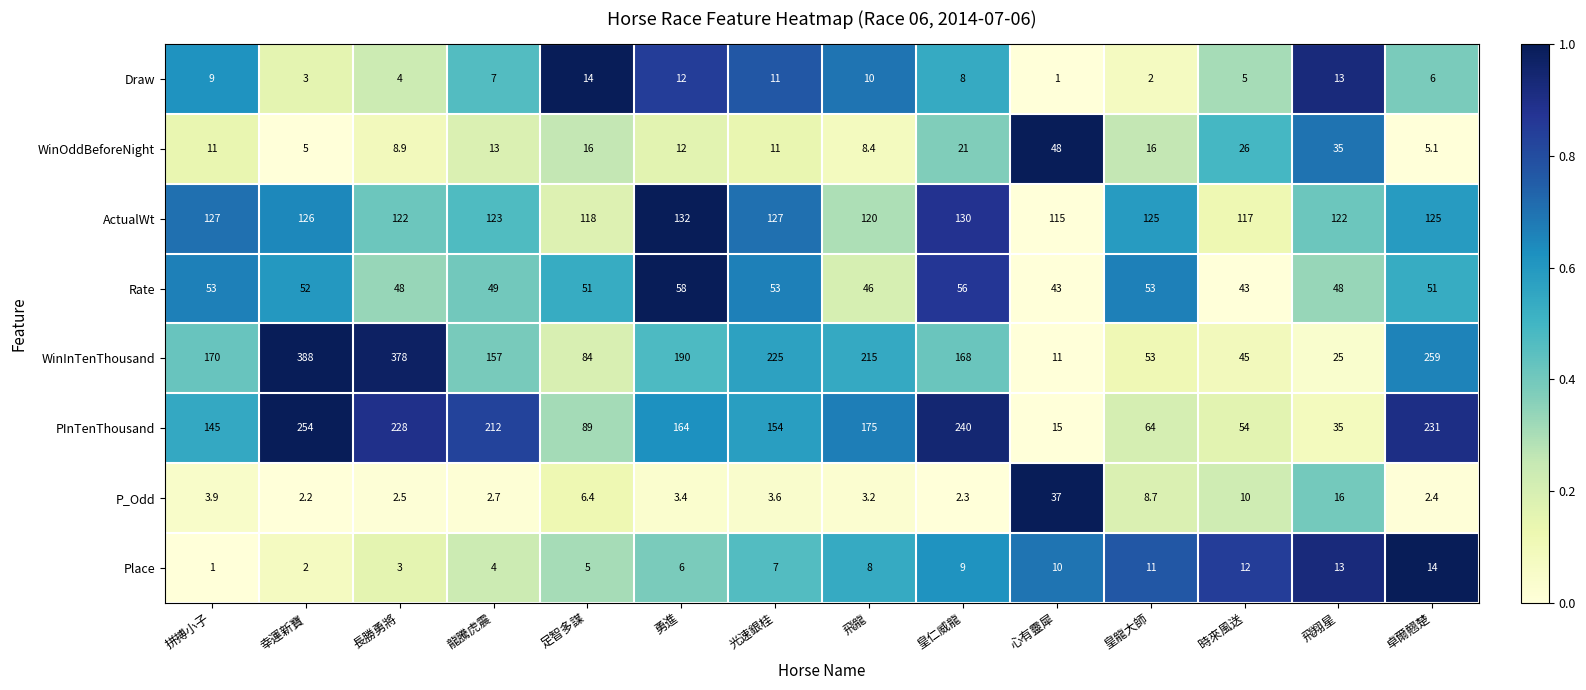

Which series has the widest spread of values?

WinInTenThousand